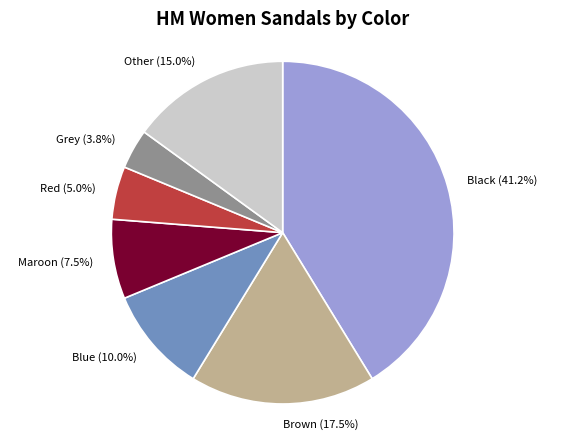

Is the sum of Brown and Red greater than half?

No